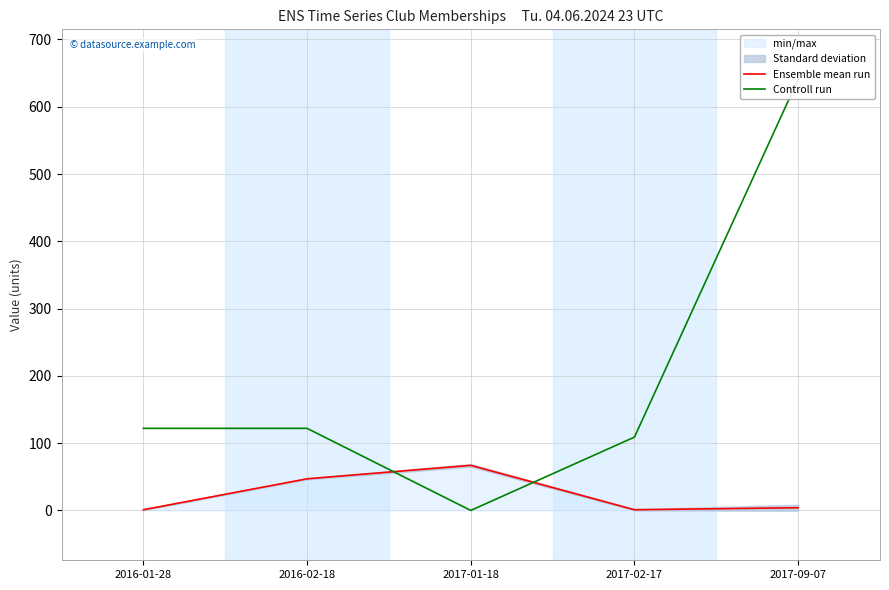

What is the sum of the Controll run values at 2017-01-18 and 2017-02-17?

109